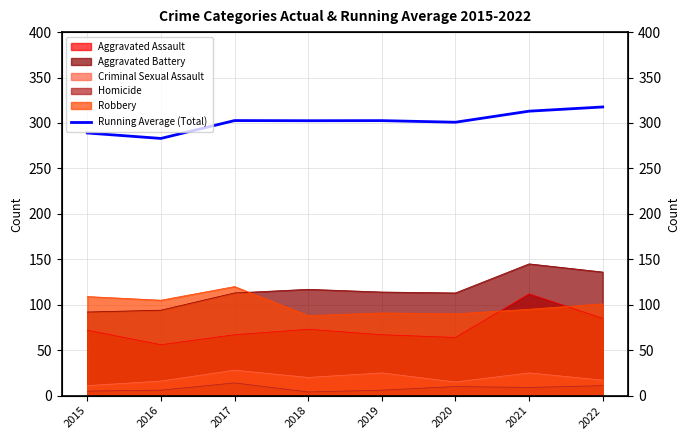

Which label corresponds to the smallest value in the chart?

2016